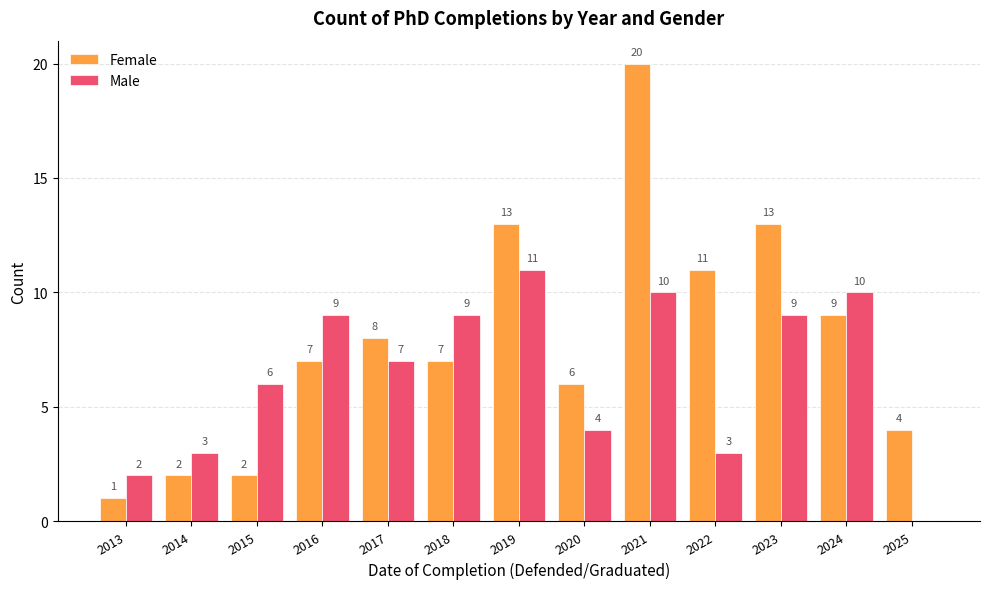

What is the greatest value displayed?

20